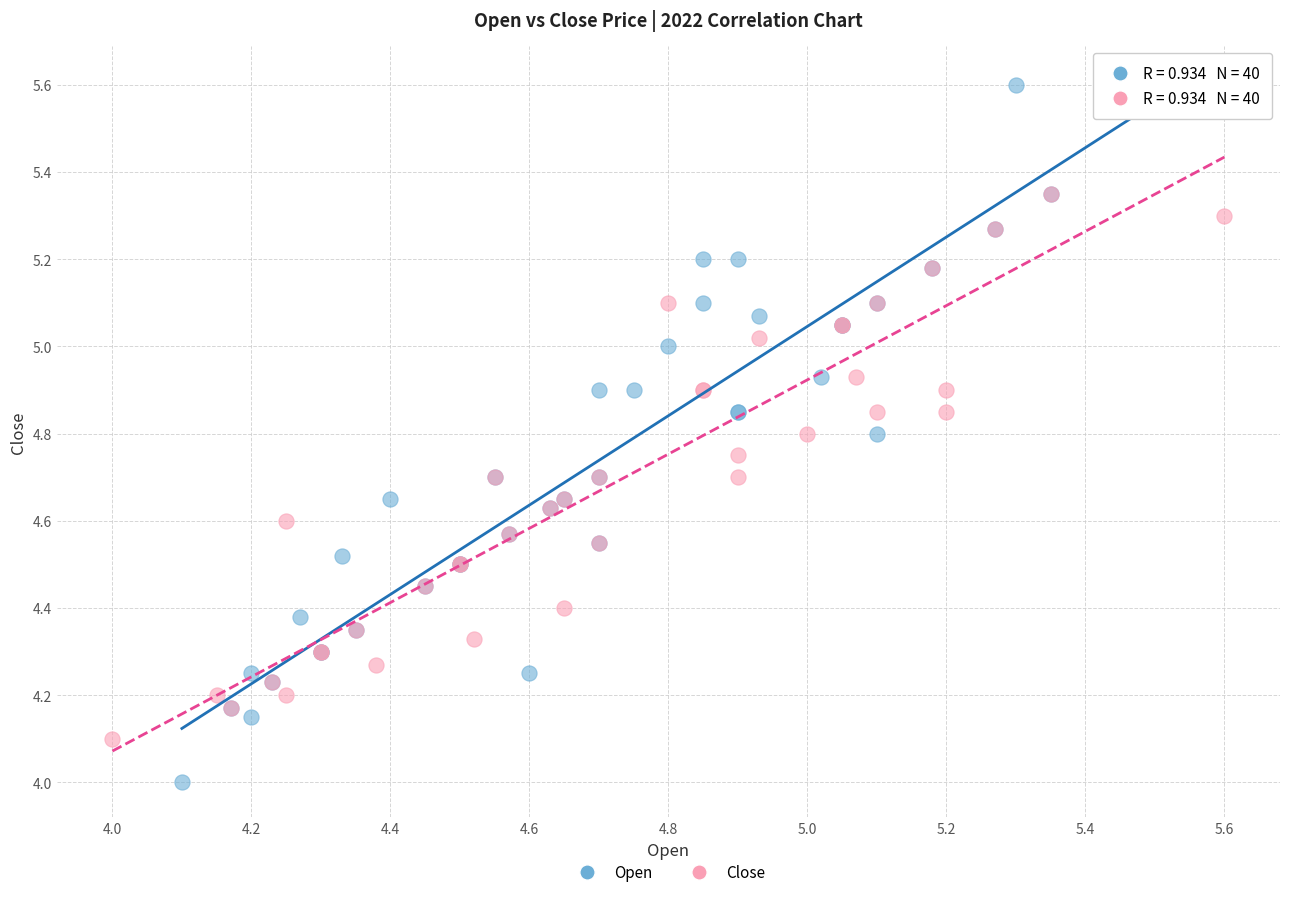

Which series has the largest Y range (max minus min)?

Open